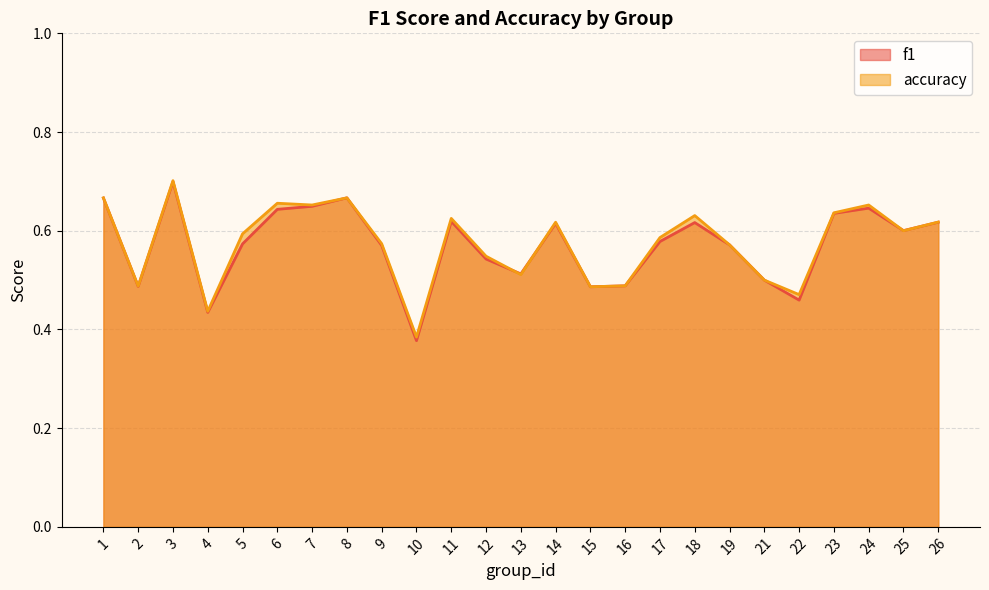

Rank the categories by accuracy value from highest to lowest.

3, 1, 8, 6, 7, 24, 23, 18, 11, 26, 14, 25, 5, 17, 9, 19, 12, 13, 21, 16, 2, 15, 22, 4, 10